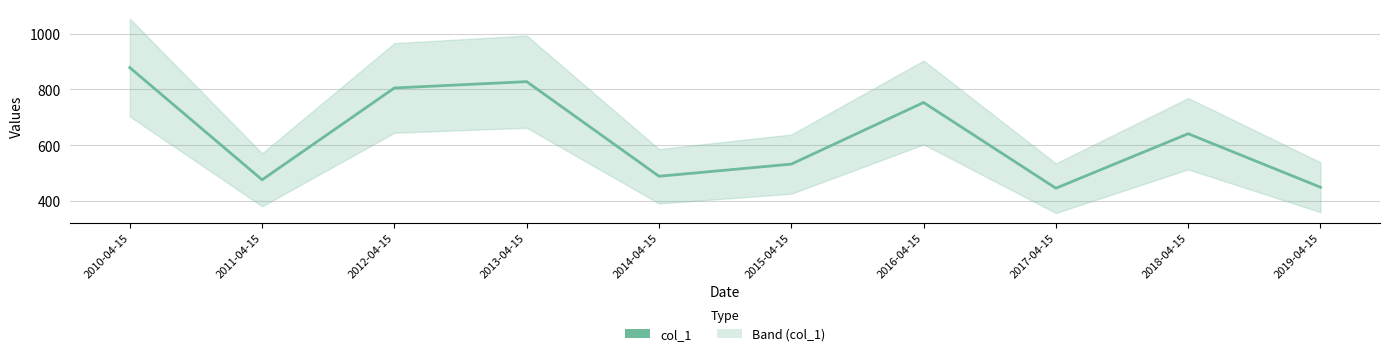

What is the value of the 6th point from the left?

531.5